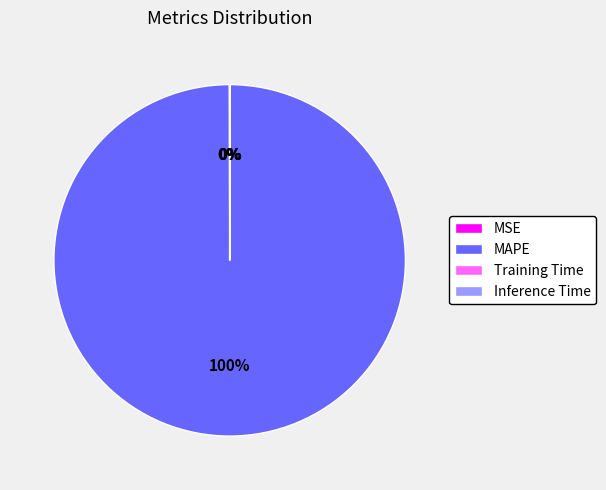

To the nearest percent, what is the difference between the largest and smallest slice percentages?

100%